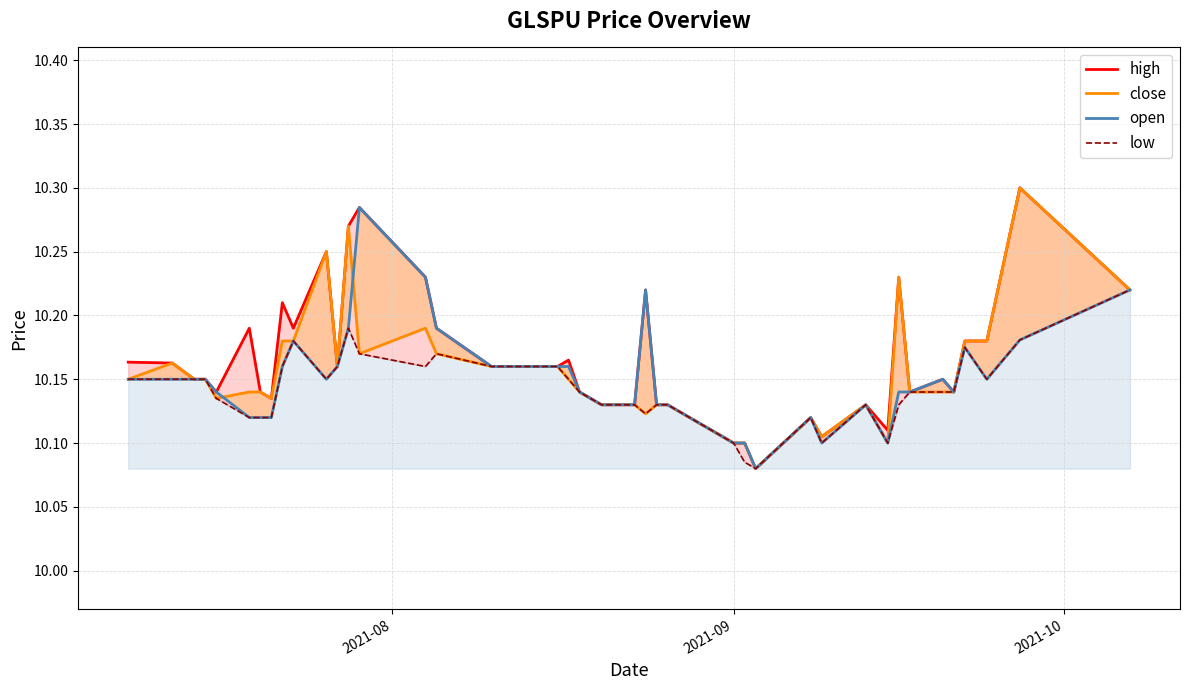

Rank the series by their average value, from lowest to highest.

low, open, close, high